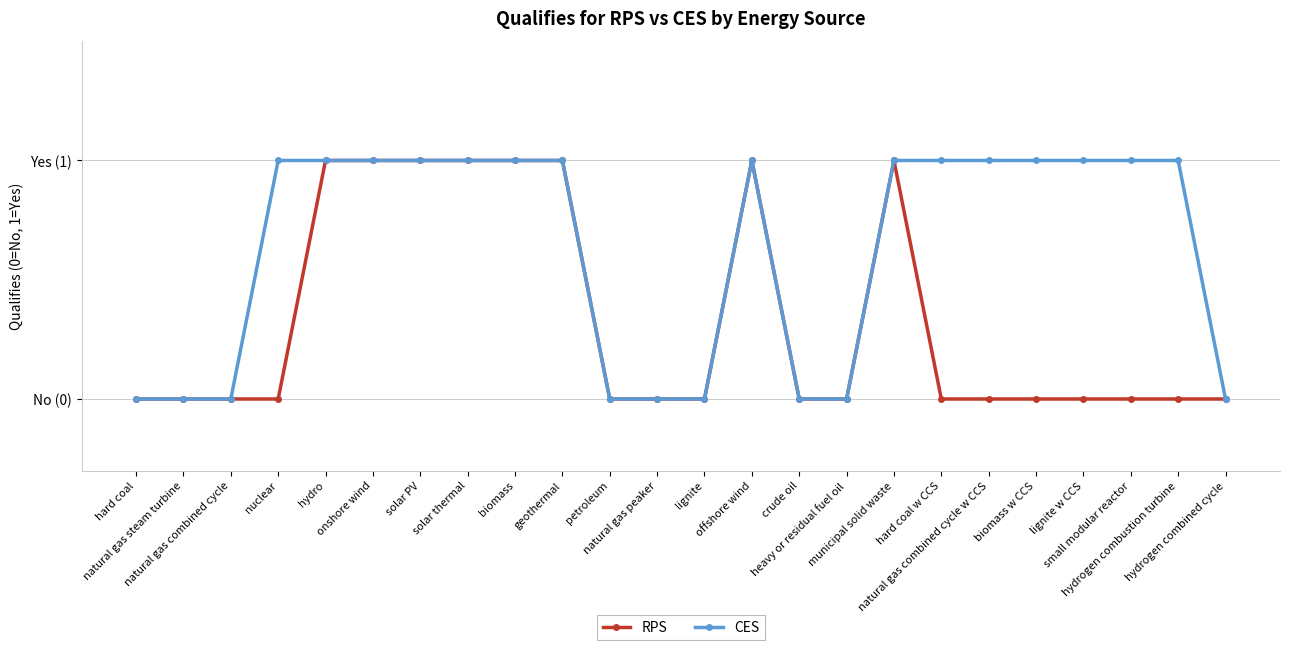

True or false: RPS and CES cross at least once.

False